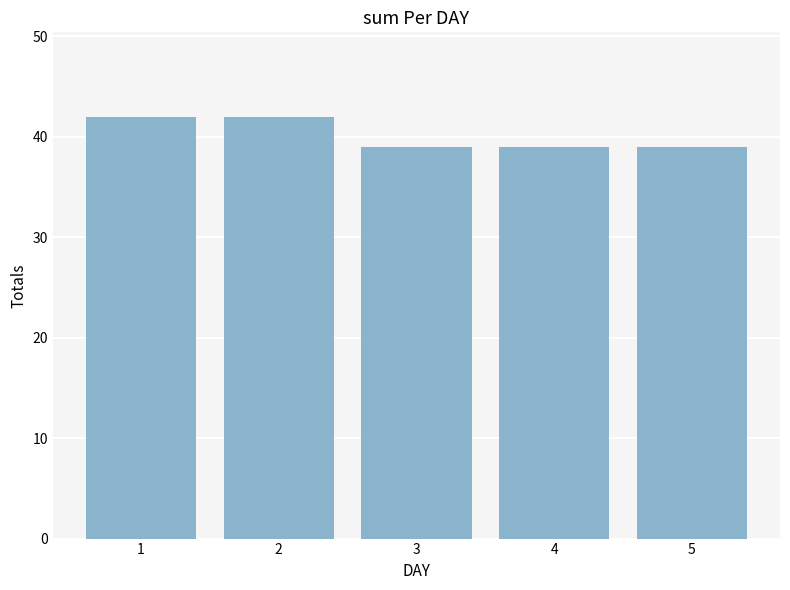

Are the bars grouped side by side (vs. stacked)?

No